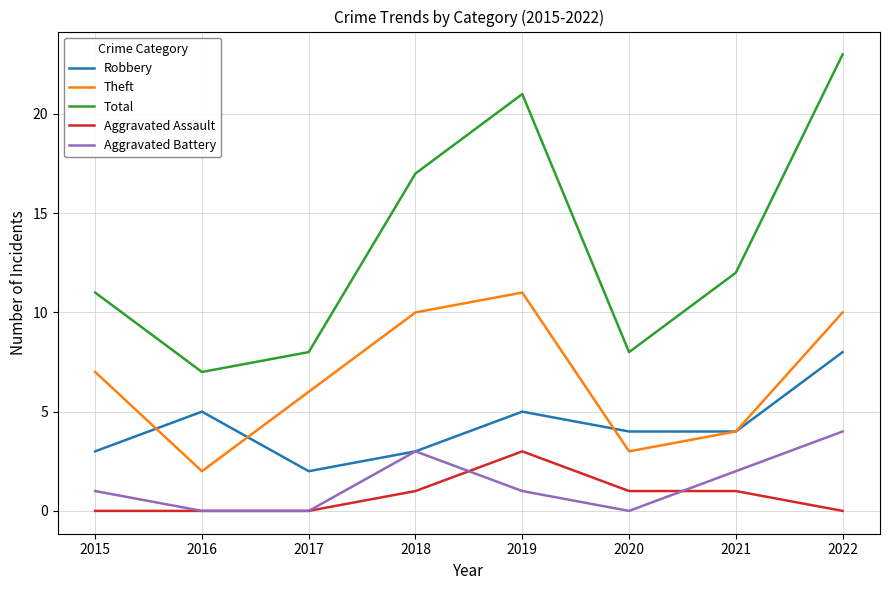

True or false: Robbery and Total cross at least once.

False